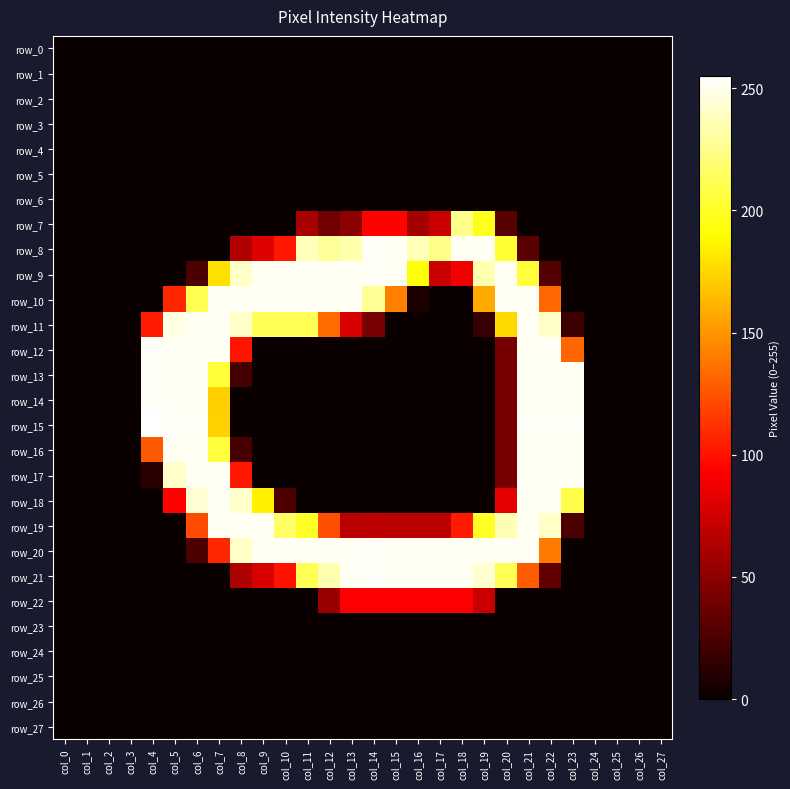

List the series in order of their peak value, highest first.

row_15, row_8, row_9, row_12, row_13, row_14, row_20, row_21, row_10, row_11, row_16, row_17, row_18, row_19, row_7, row_22, row_0, row_1, row_2, row_3, row_4, row_5, row_6, row_23, row_24, row_25, row_26, row_27